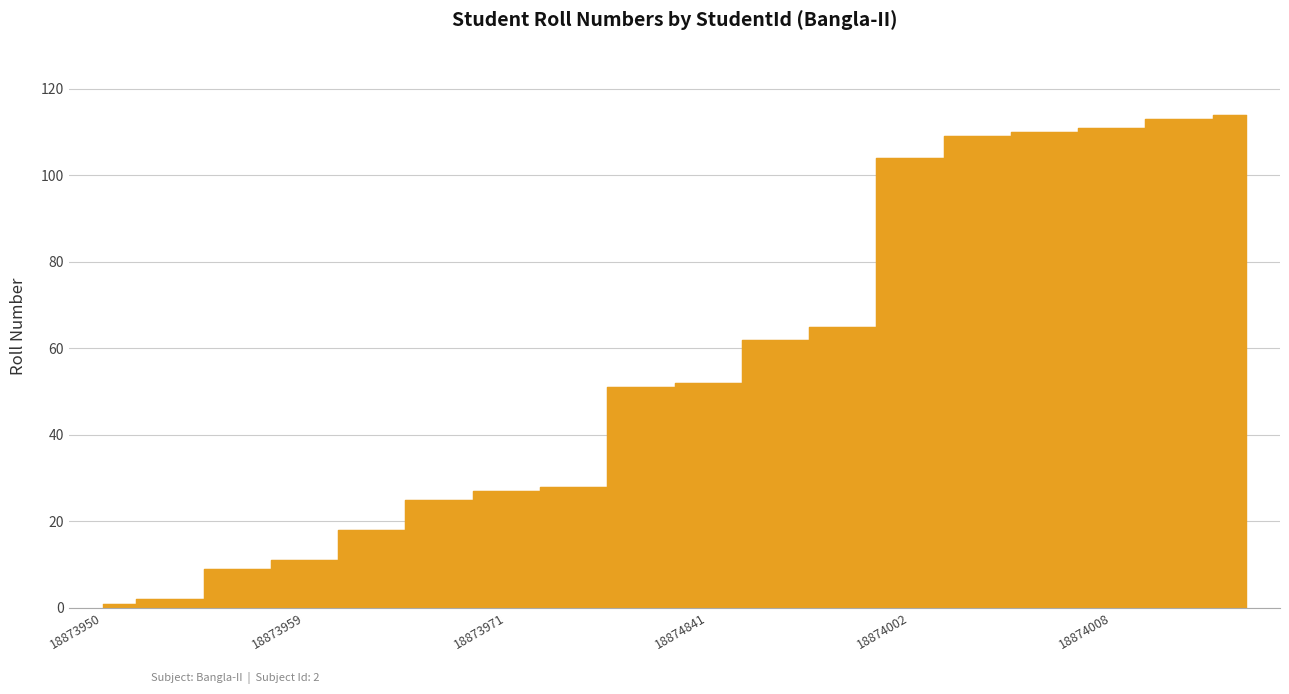

What is the change in value from 18873971 to 18874841?

+25